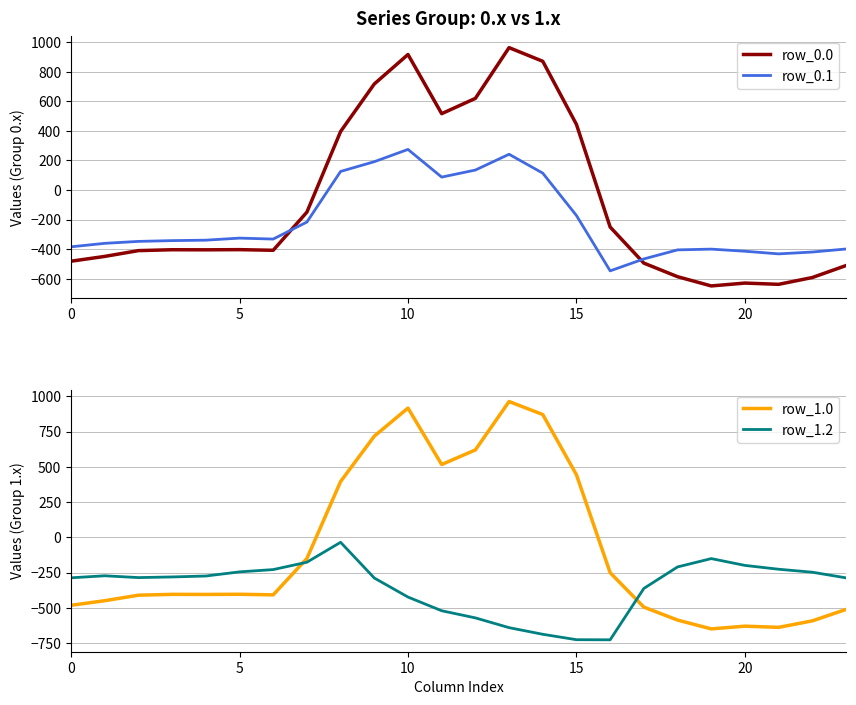

What is the minimum value for row_0.0?

-649.2